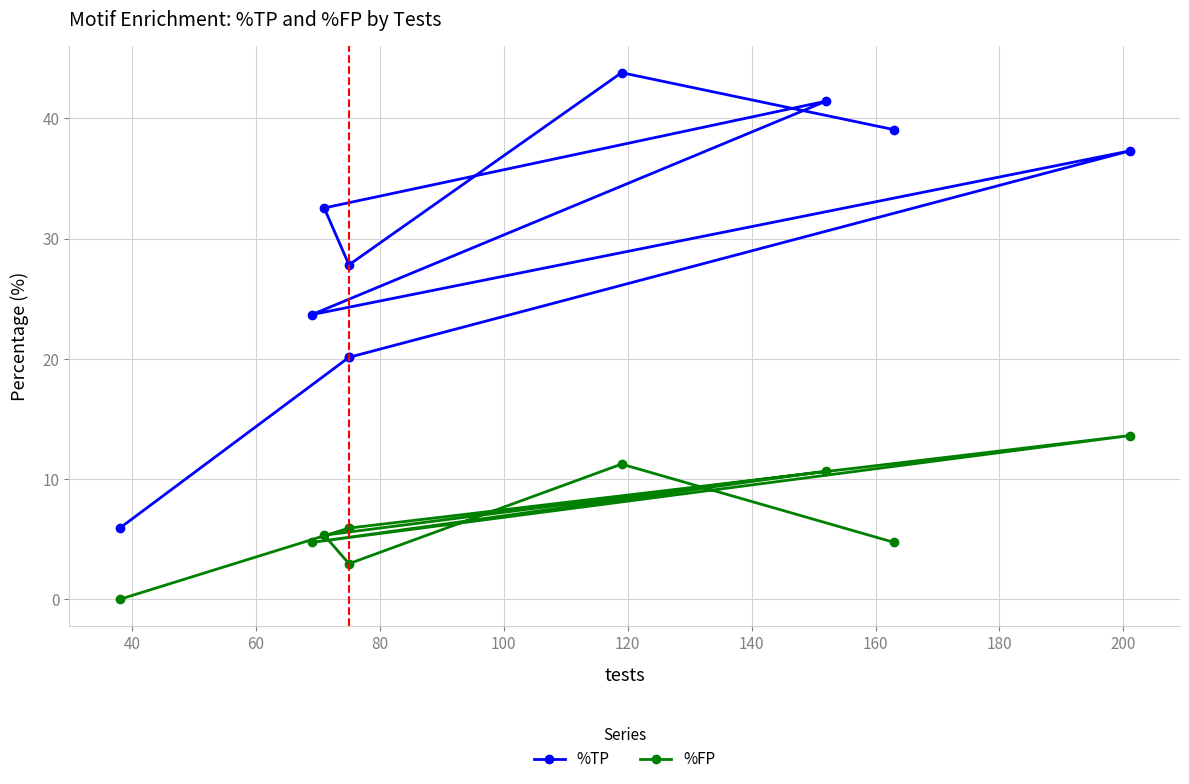

What is the highest value of the %FP series?

13.6